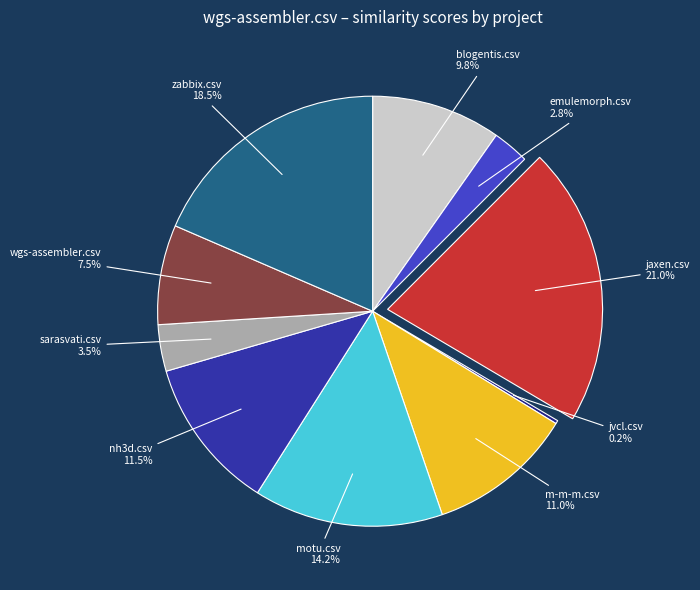

What is the largest slice in the pie chart?

jaxen.csv